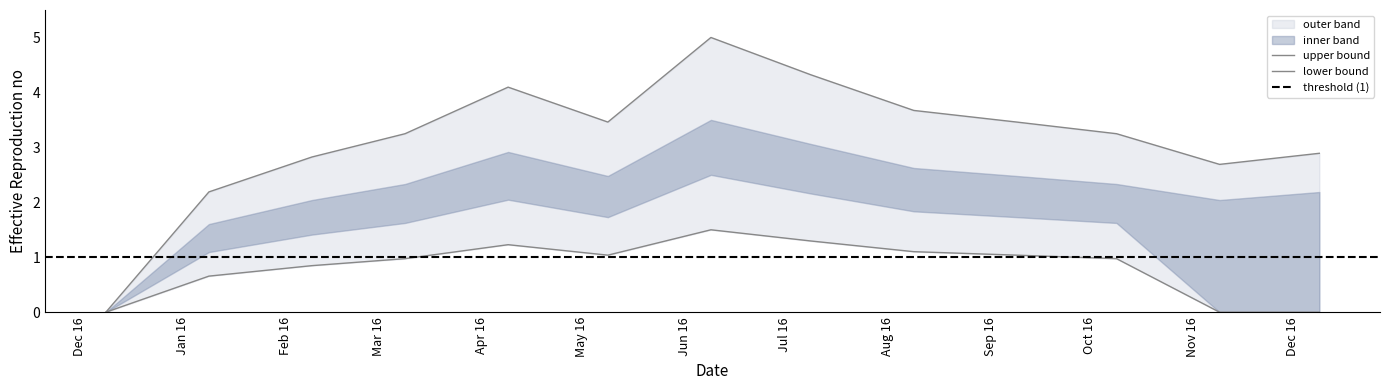

At which label is col_3 closest to 2?

2013-01-24